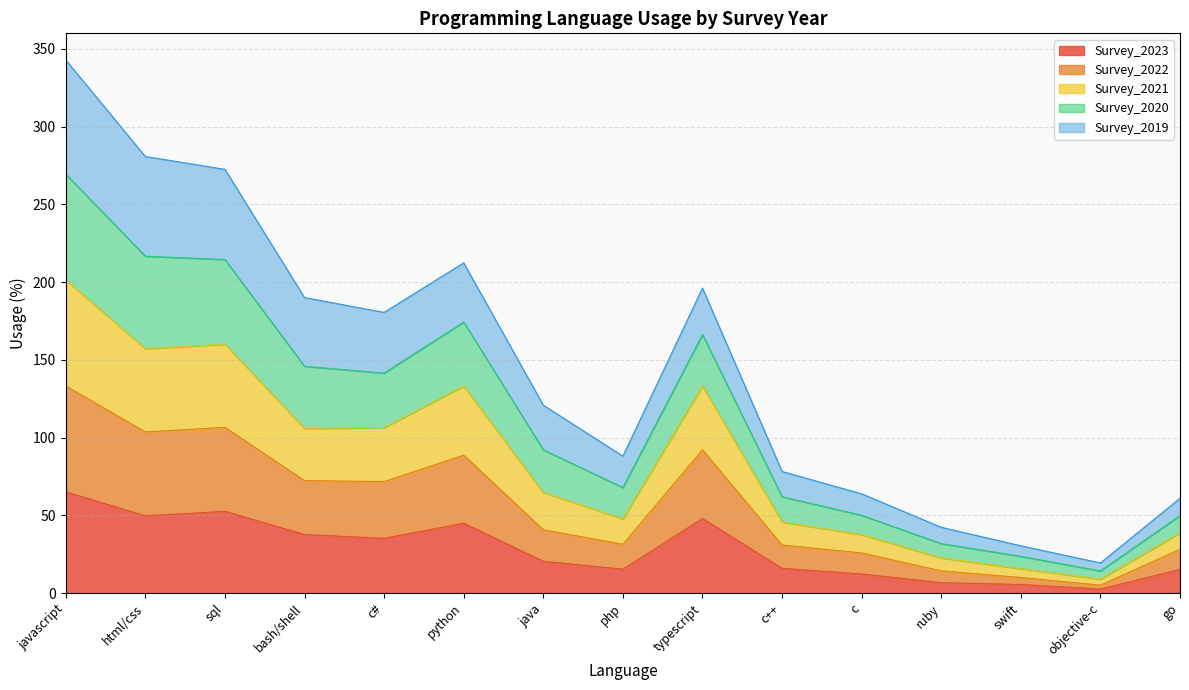

Which category has the lowest value in the Survey_2019 series?

objective-c